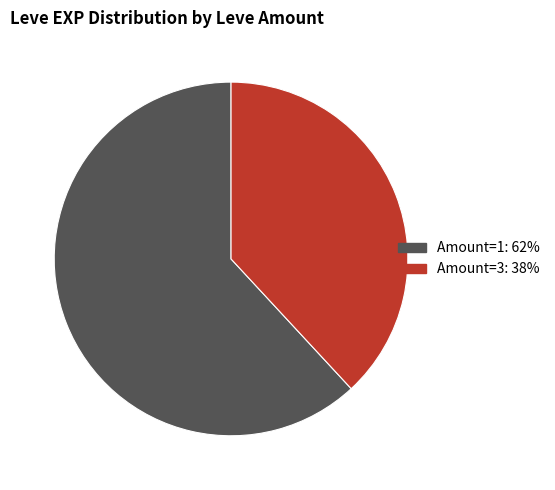

Is there a majority slice in this chart?

Yes